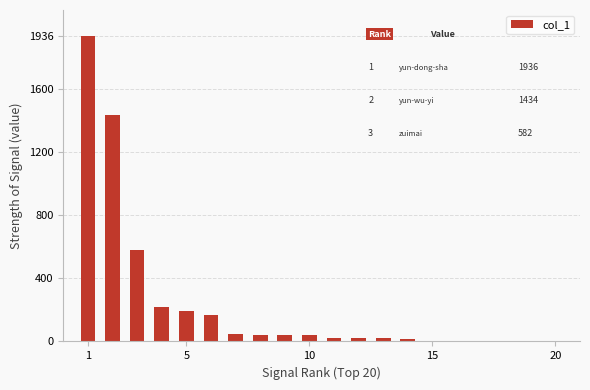

What is the greatest value displayed?

1936